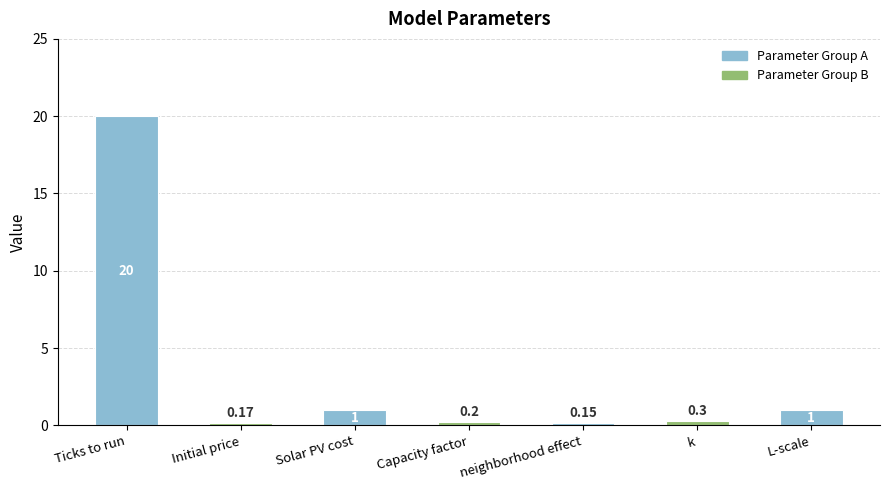

What is the label of the 7th bar from the right?

Ticks to run